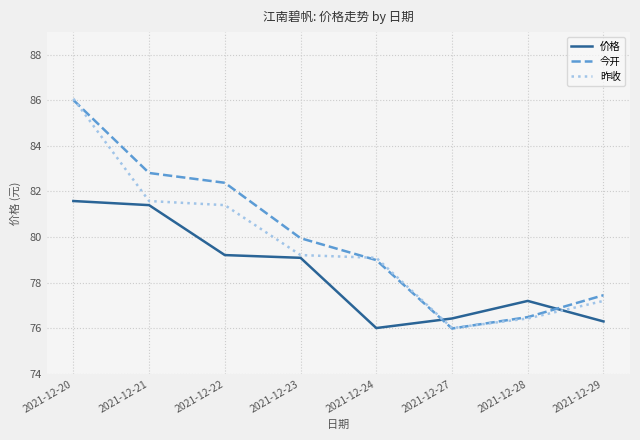

What is the average value of the 今开 series?

80.0